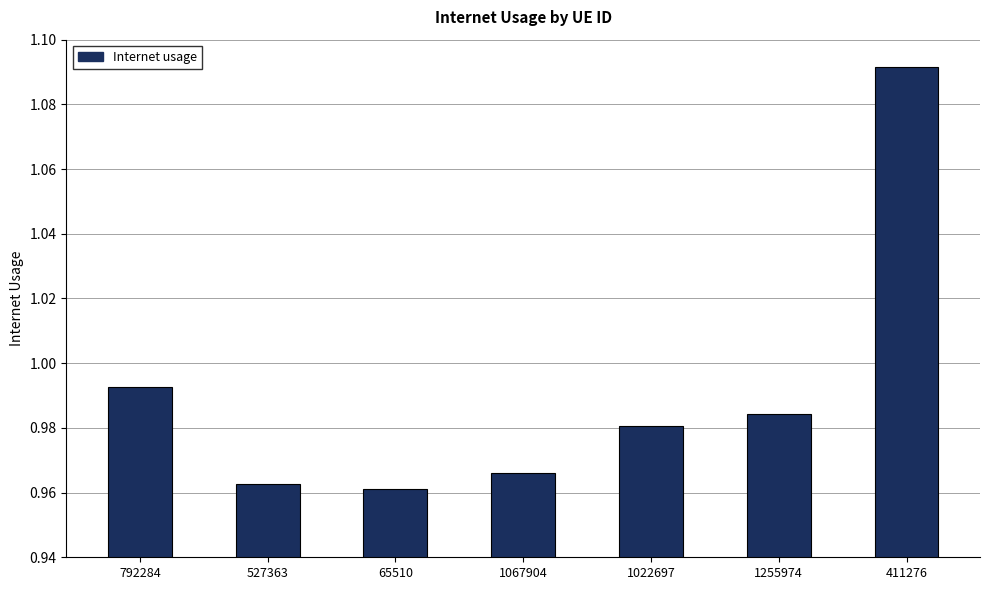

Which label corresponds to the largest value in the chart?

411276